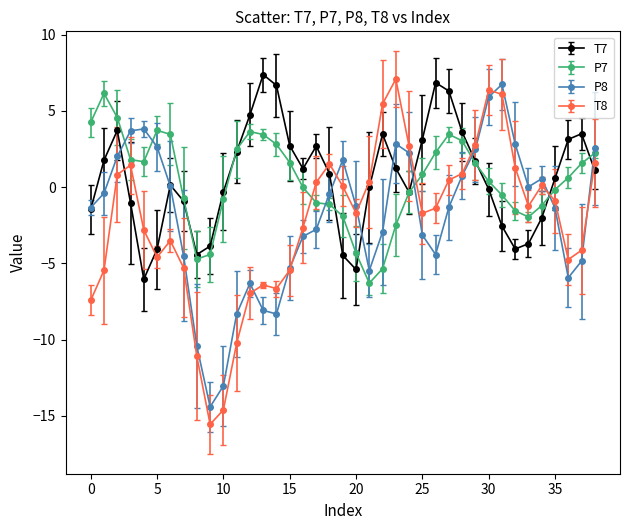

True or false: P8 has more than 2 points higher than both neighbors.

True